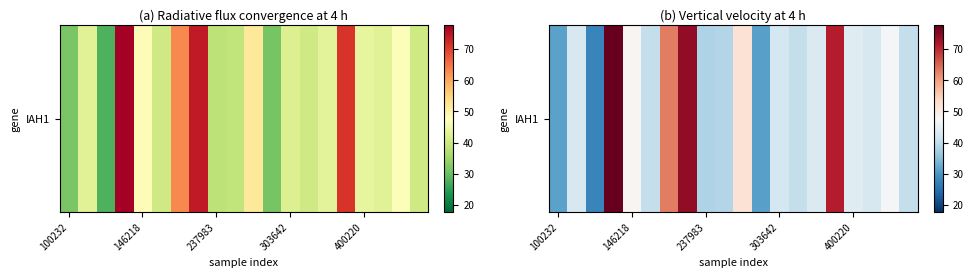

True or false: the data shows 40.5 at 5.

True